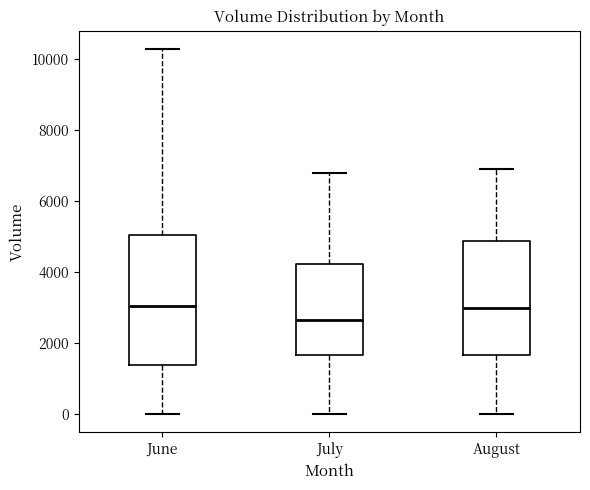

Where does the median line of the box for July sit on the y-axis? The values are not printed on the chart, so give them approximately, as read against the axis.

2600